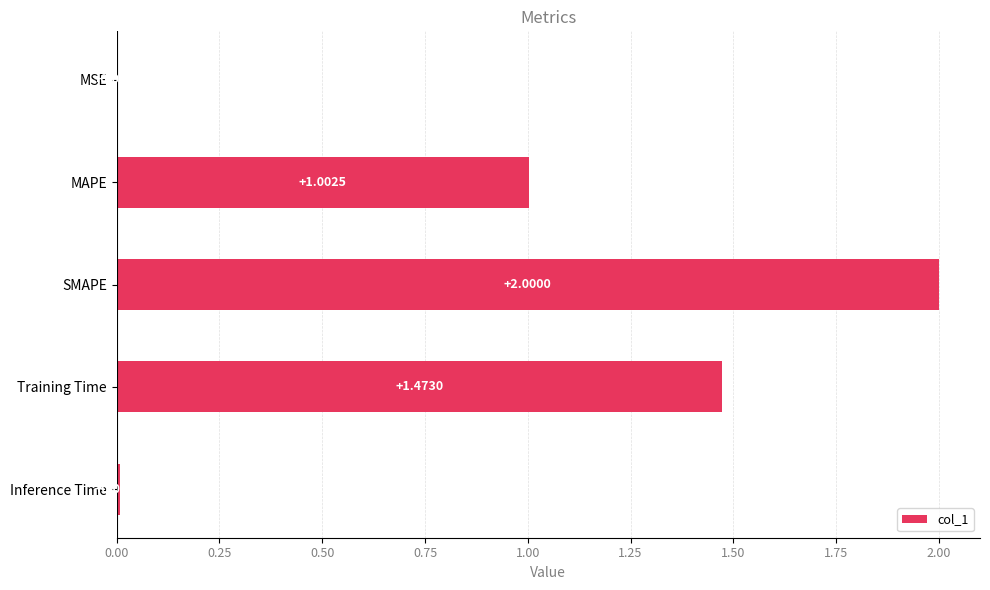

Between SMAPE and Training Time, which is larger?

SMAPE